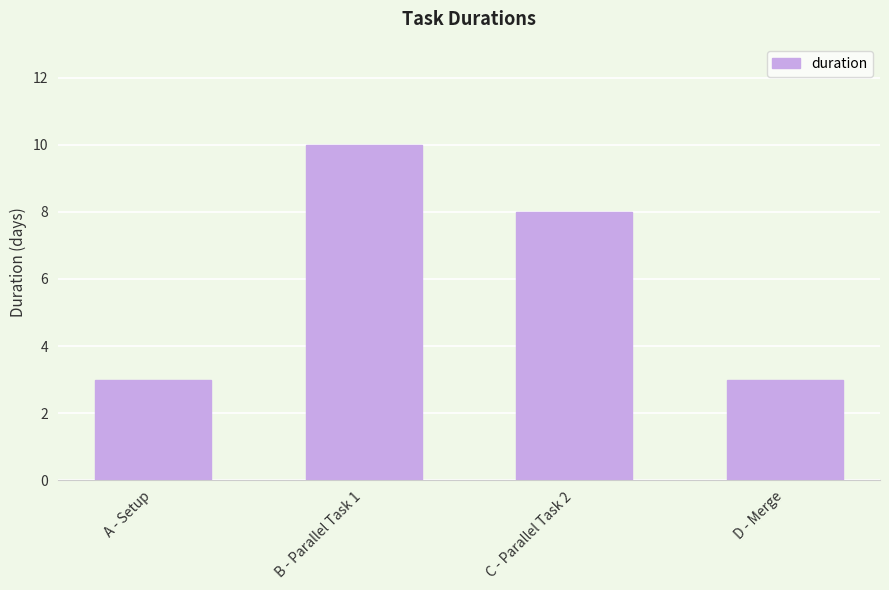

Is it true that the value at C - Parallel Task 2 is 14?

False